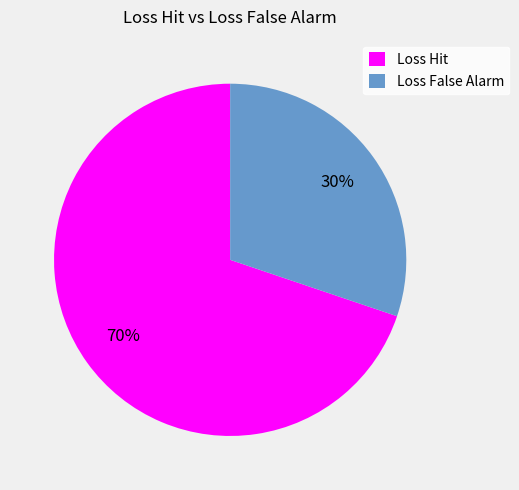

Is the sum of Loss False Alarm and Loss Hit greater than half?

Yes